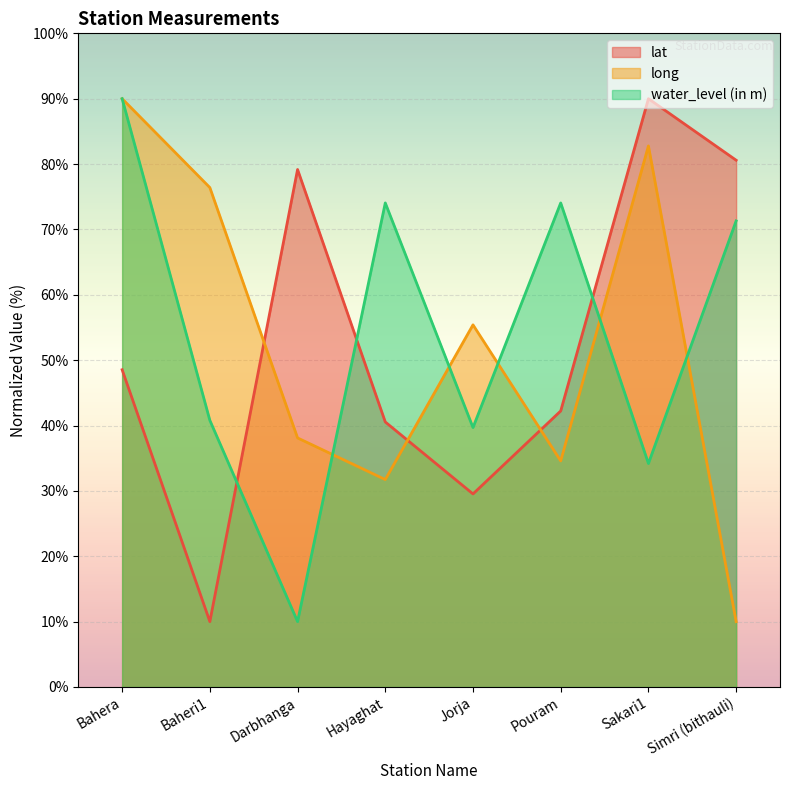

What are all the series names shown in the legend?

lat, long, water_level (in m)